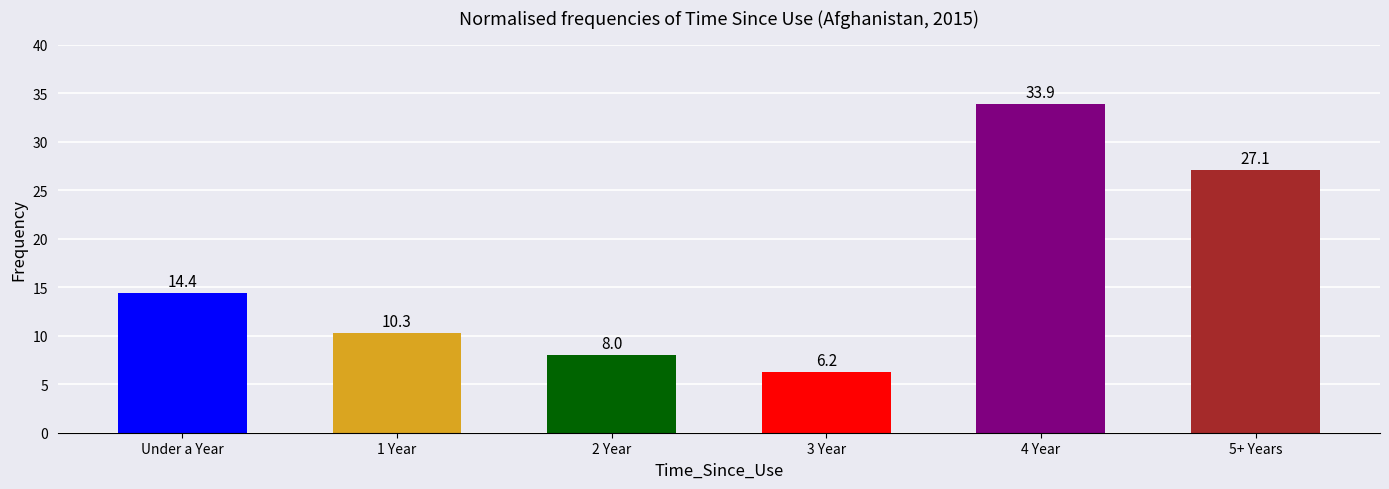

What is the change in value from Under a Year to 4 Year?

+19.5